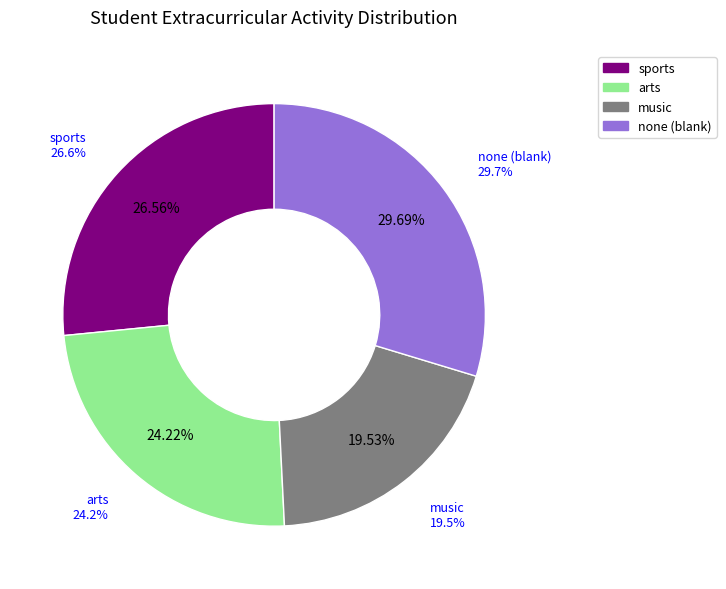

Is there a majority slice in this chart?

No